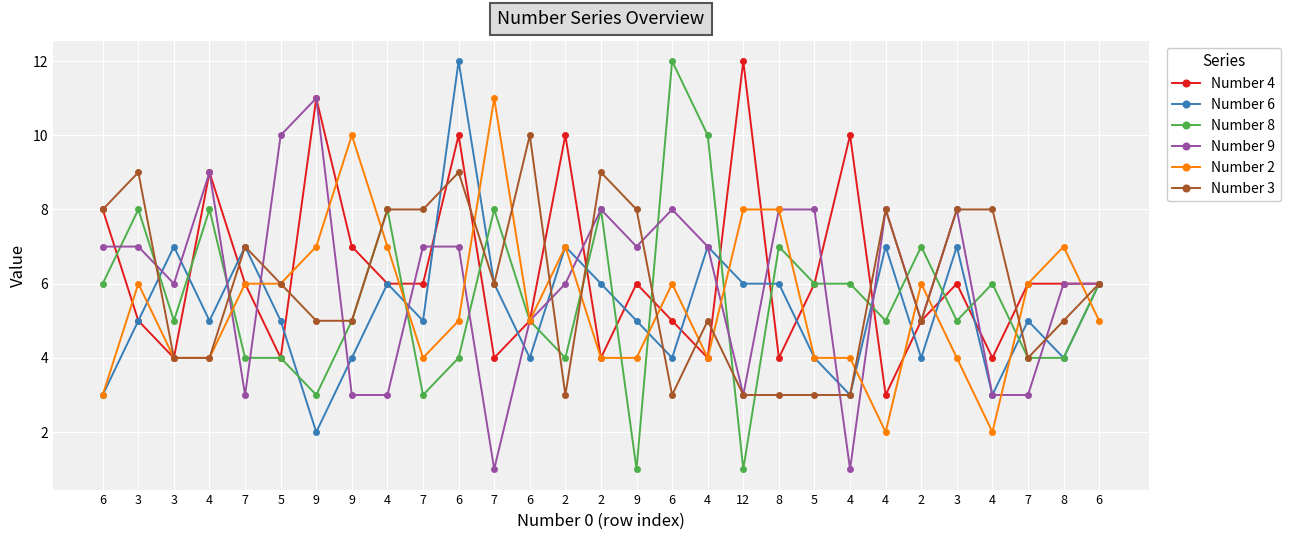

Count the number of categories in the chart.

29